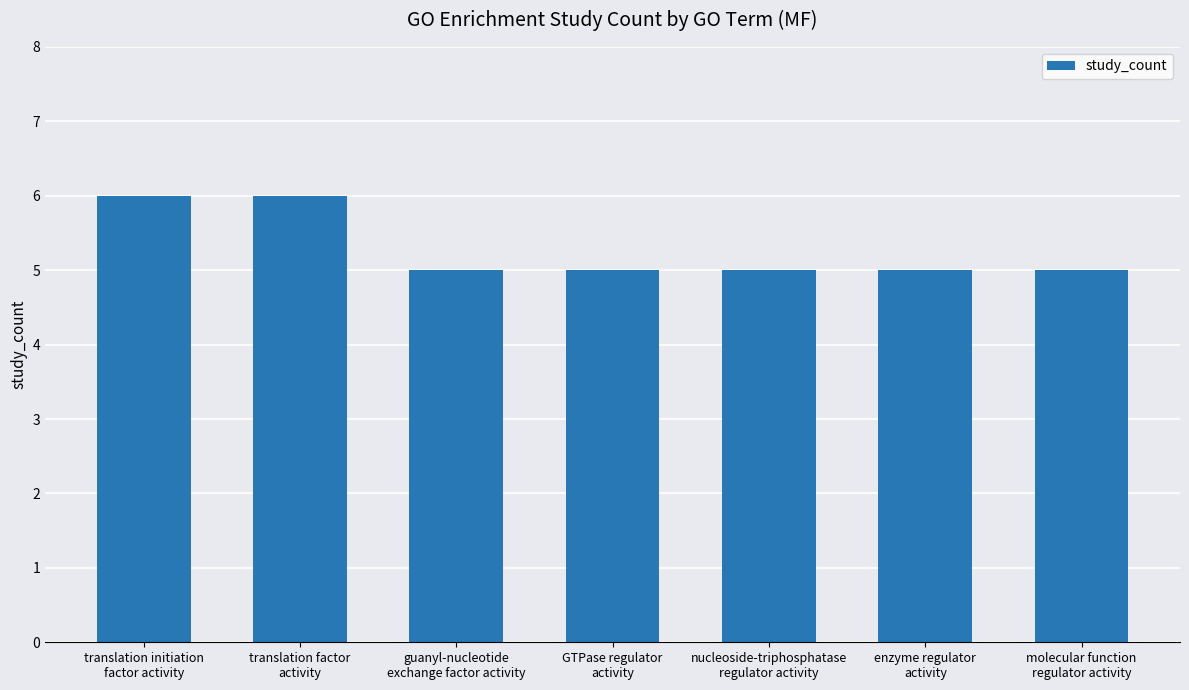

What is the value of the 2nd bar from the left?

6